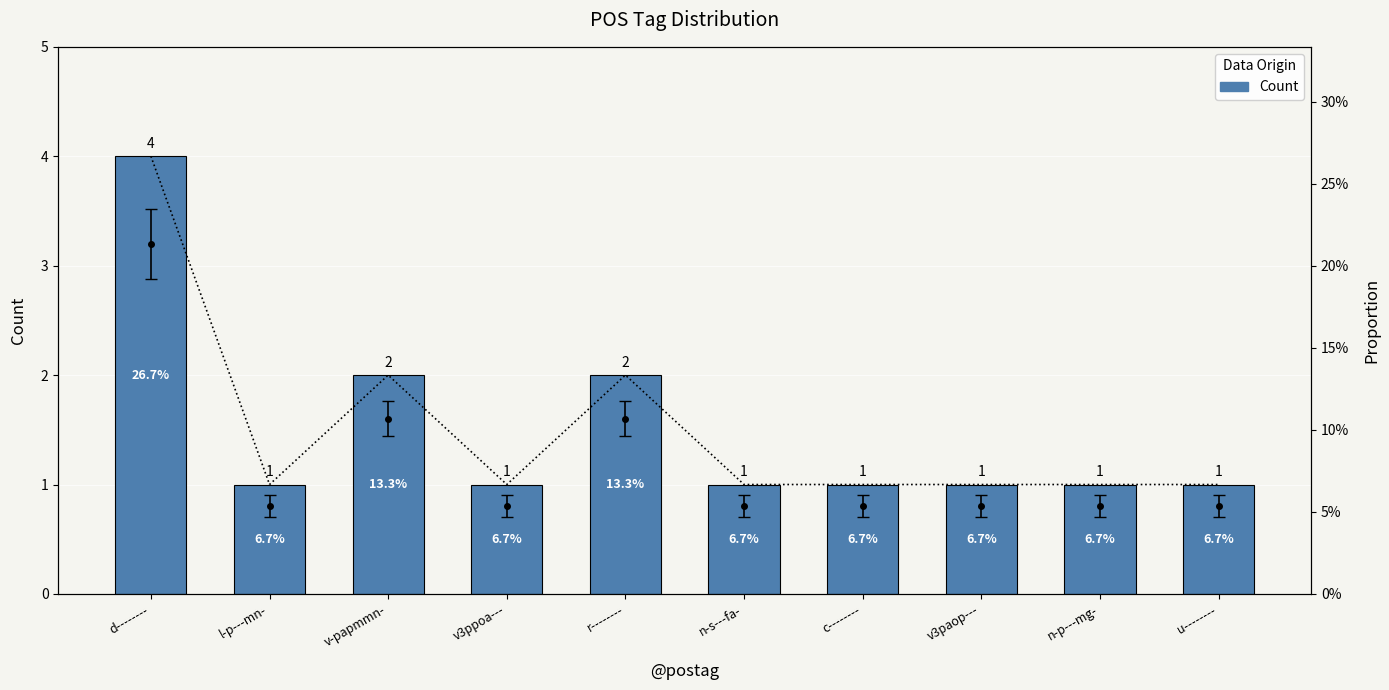

Approximately how many times larger is the value at n-p---mg- compared to n-s---fa-?

1.0